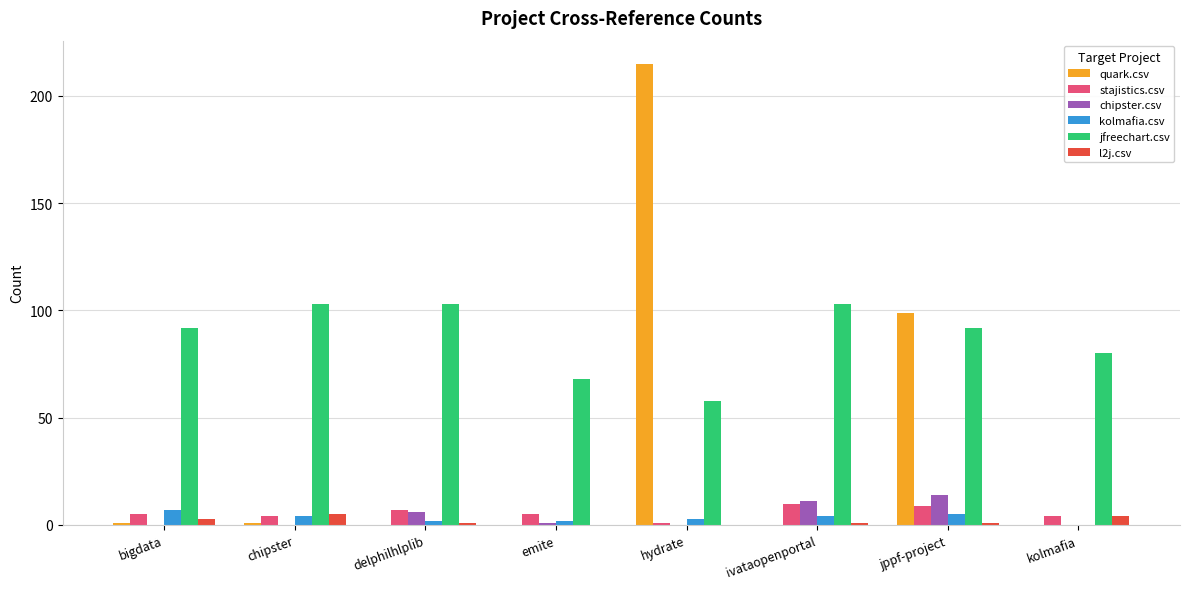

What is the approximate value of jfreechart.csv at delphilhlplib, to the nearest 10?

100